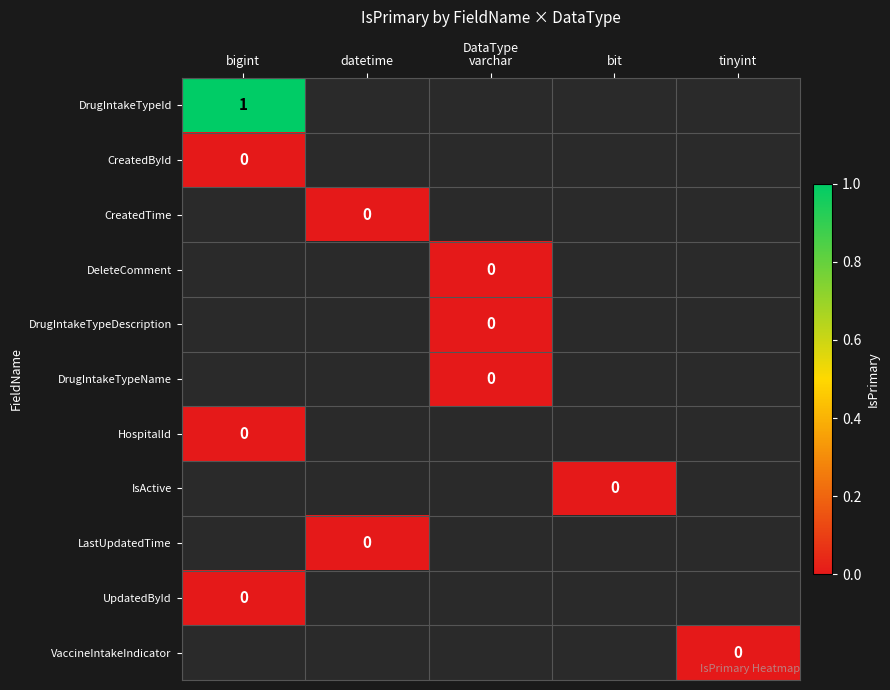

At which label does VaccineIntakeIndicator reach its peak?

bigint